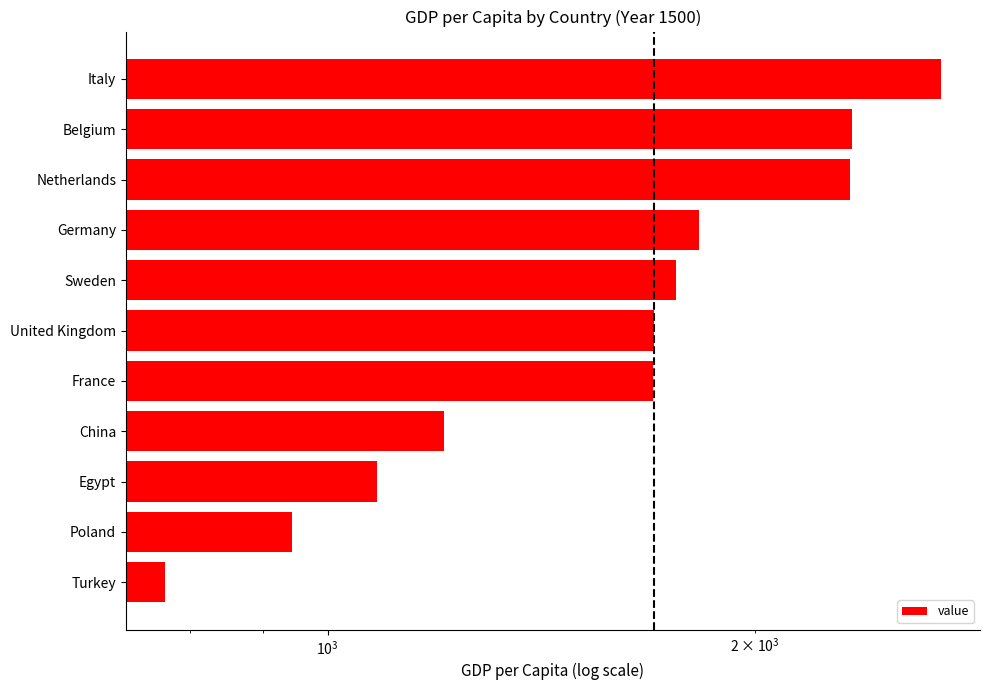

What is the difference between the maximum and minimum values?

1935.5